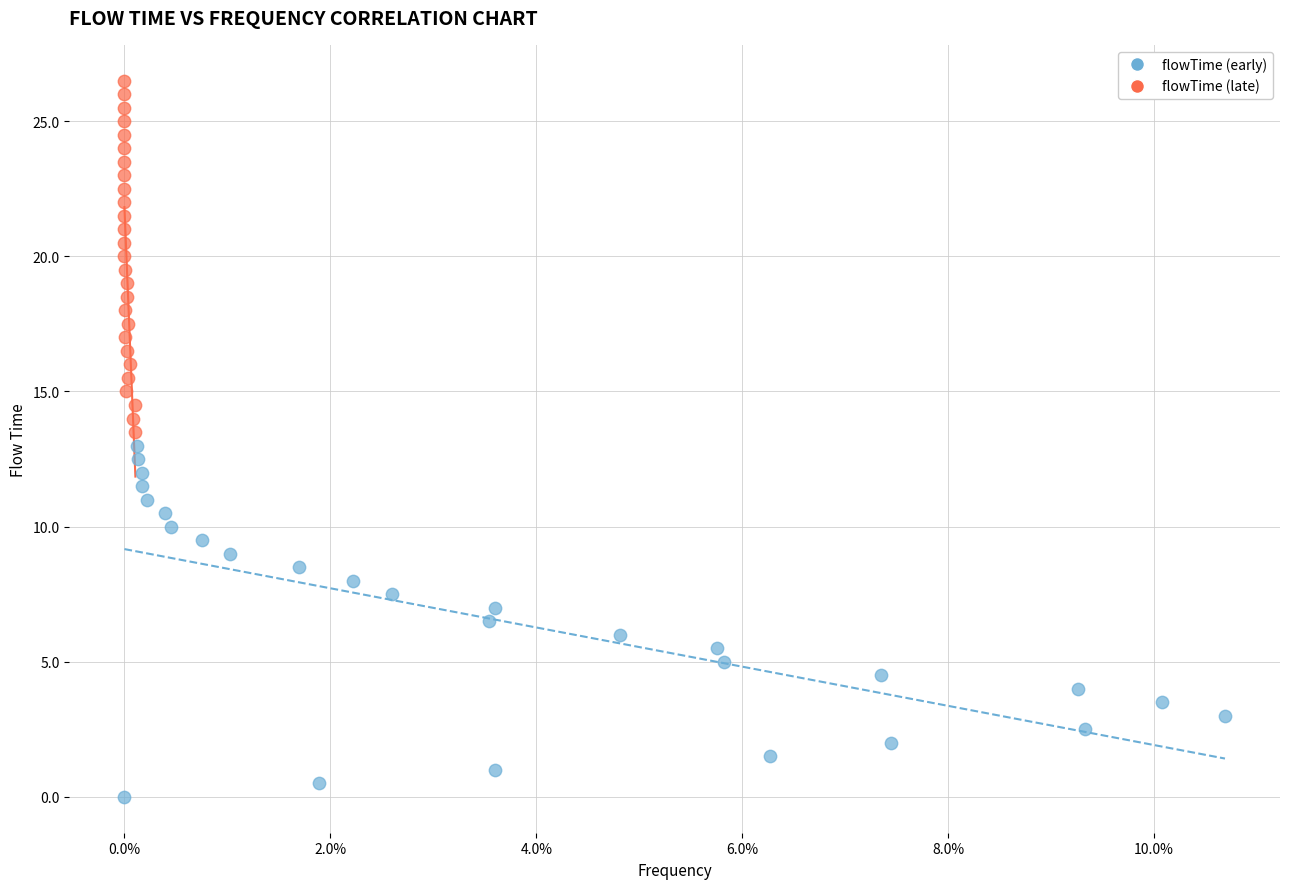

Which series reaches the maximum Y coordinate?

flowTime (late)